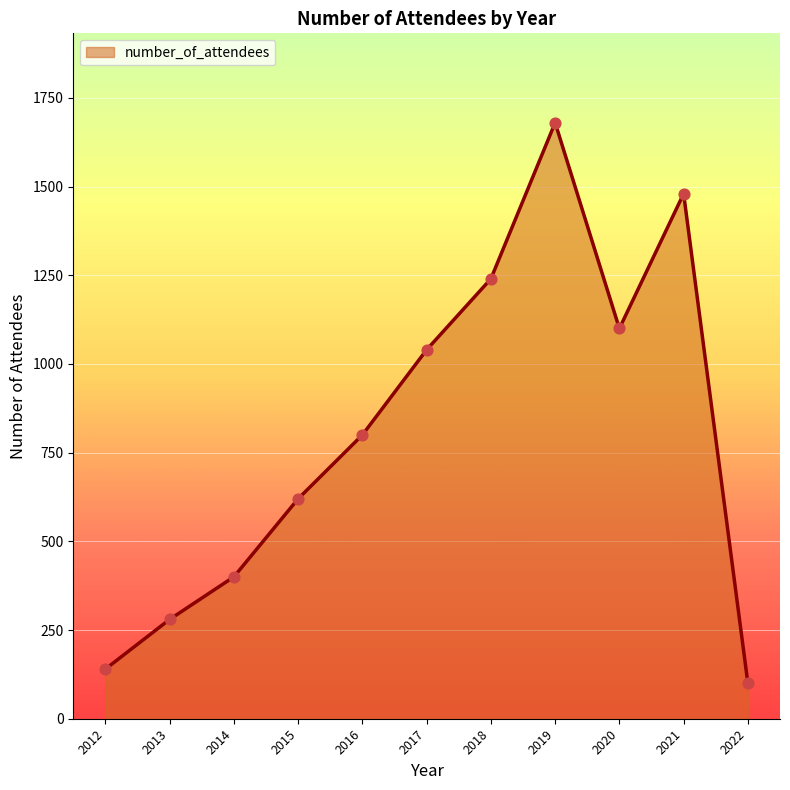

What is the change in value from 2019 to 2022?

-1580